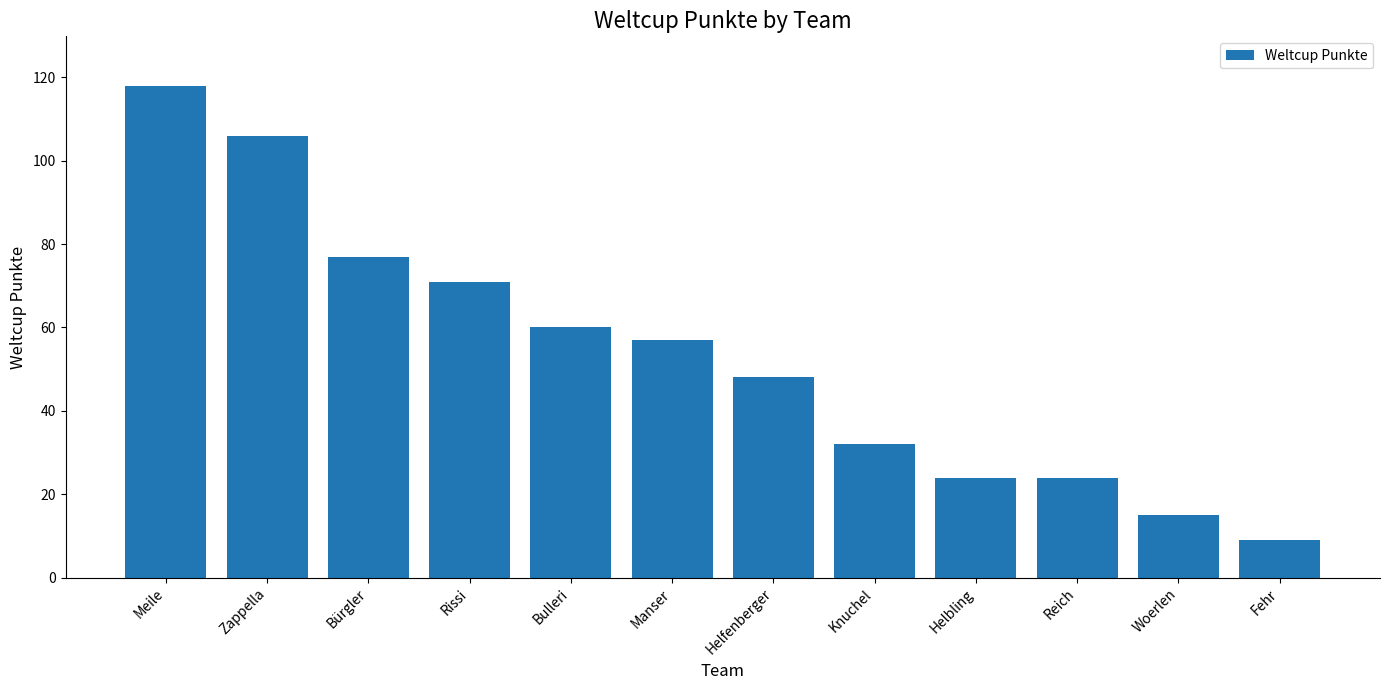

What is the sum of all values?

641